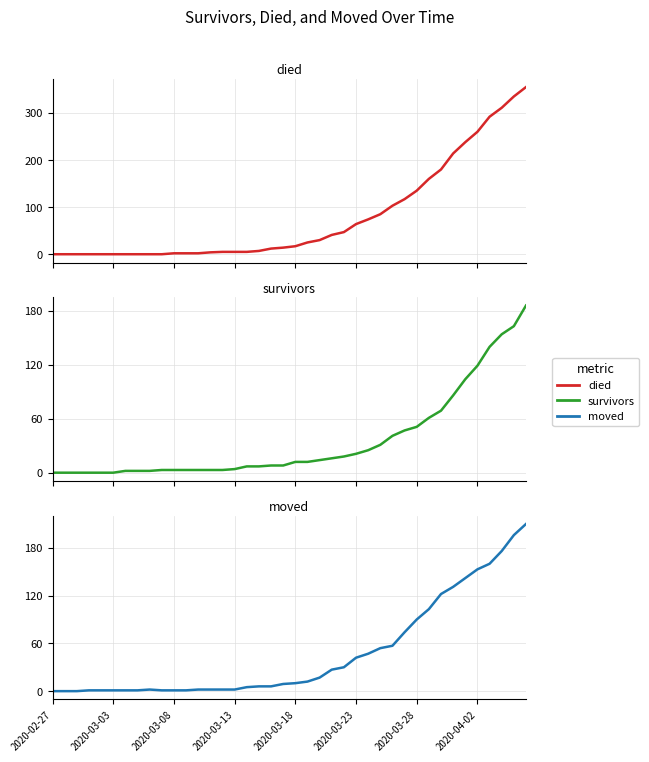

Does the chart have visible grid lines?

Yes